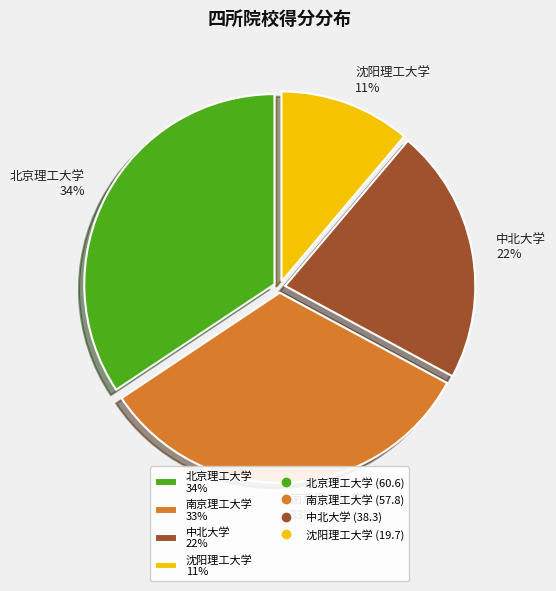

To the nearest percent, what is the difference between the 沈阳理工大学 and 中北大学 slice percentages?

11%